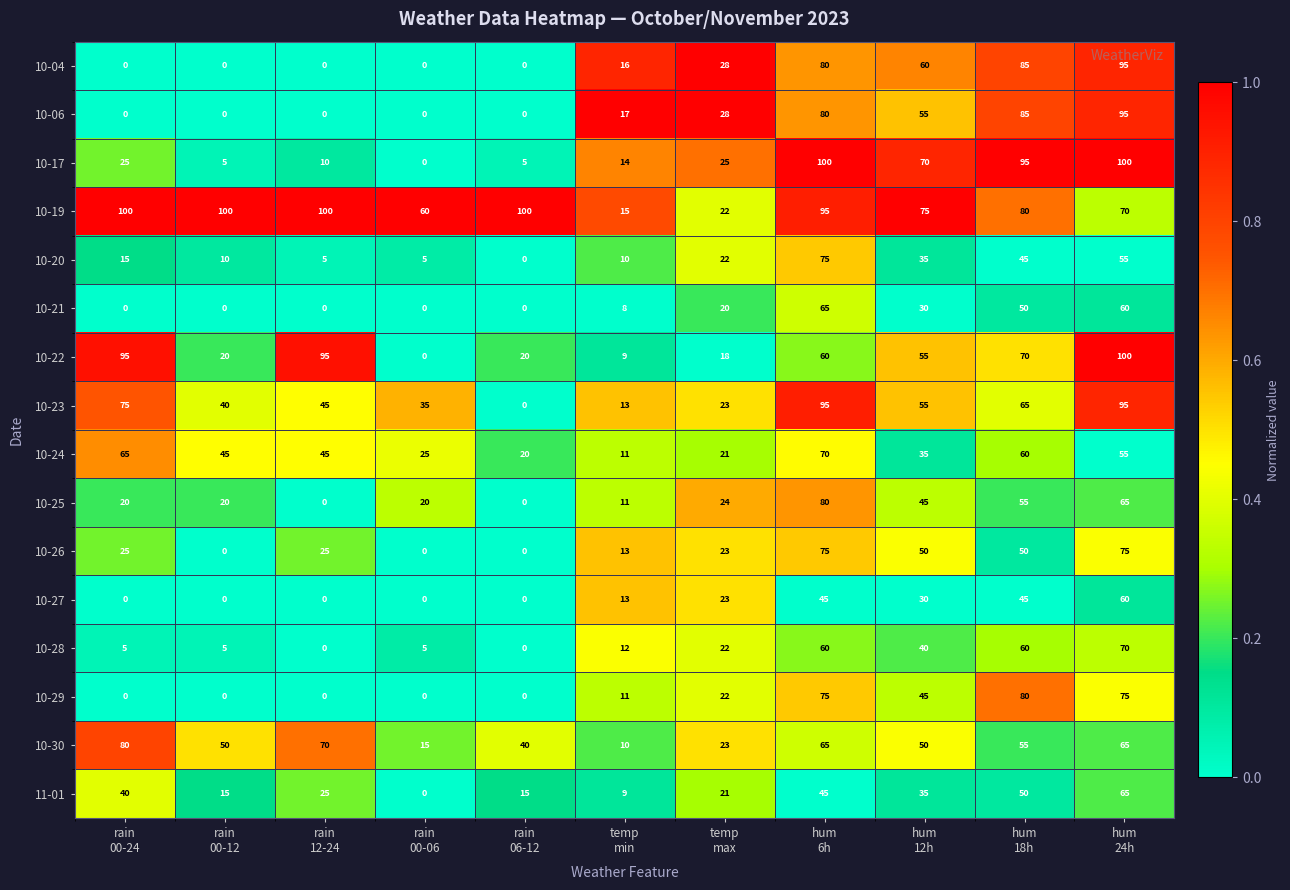

How many 10-23 values are between 23 and 75?

7